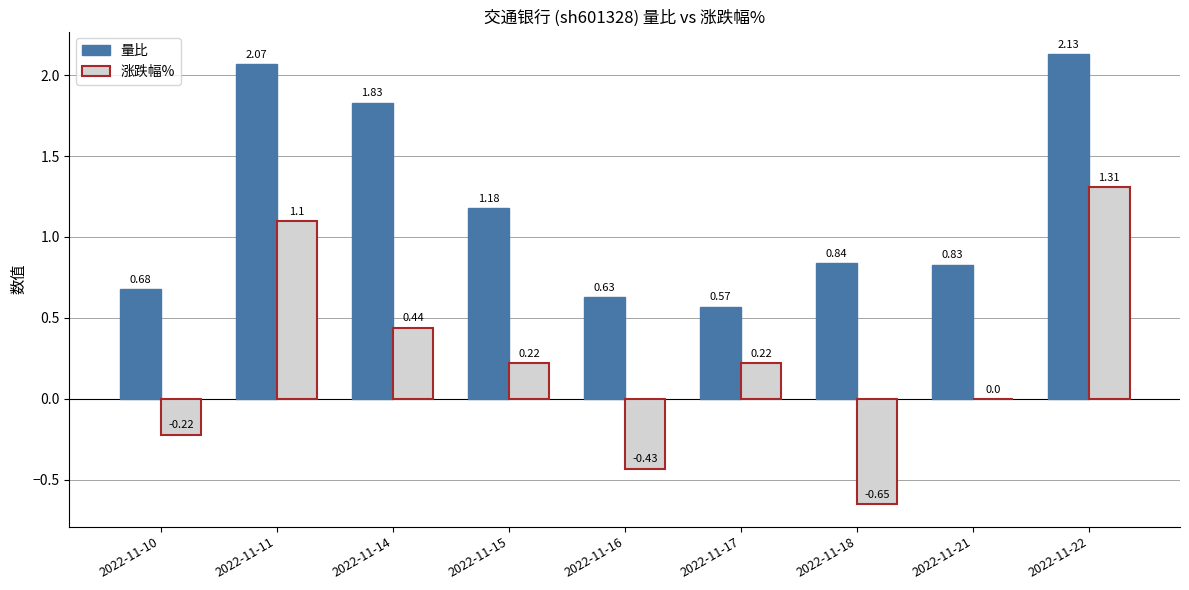

What is the sum of the 量比 values at 2022-11-11 and 2022-11-18?

2.9